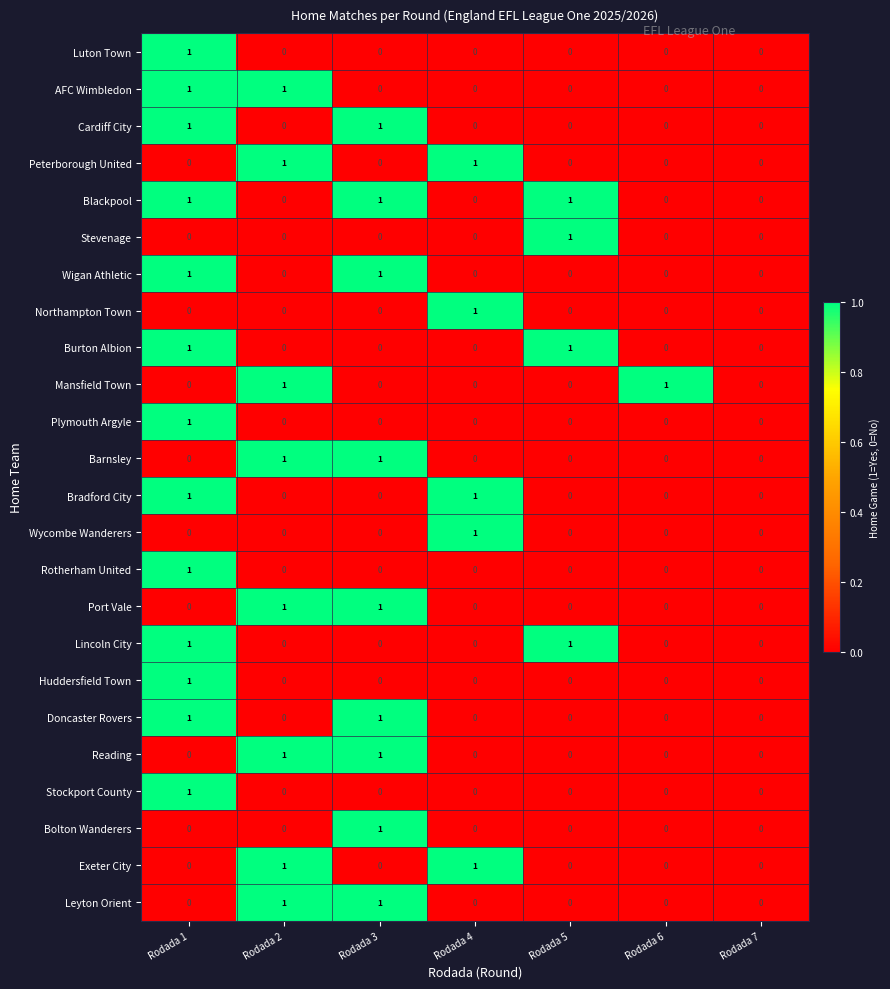

Count the Doncaster Rovers values in the range 0 to 1.

7